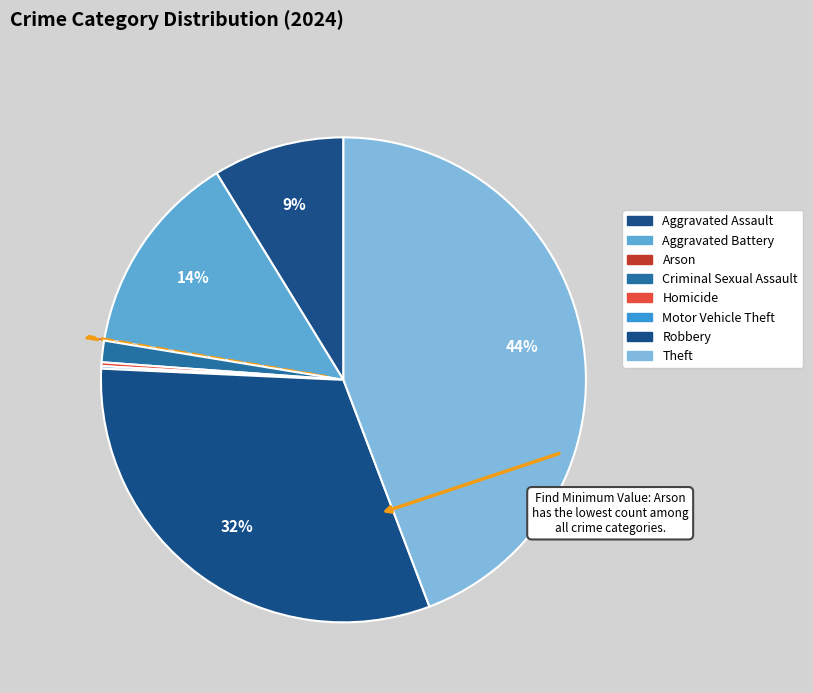

How many slices are in this pie chart?

8